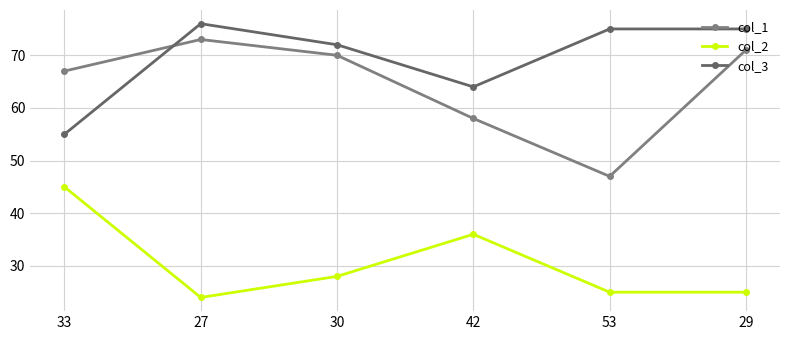

Between 53 and 29, which series saw the biggest shift?

col_1